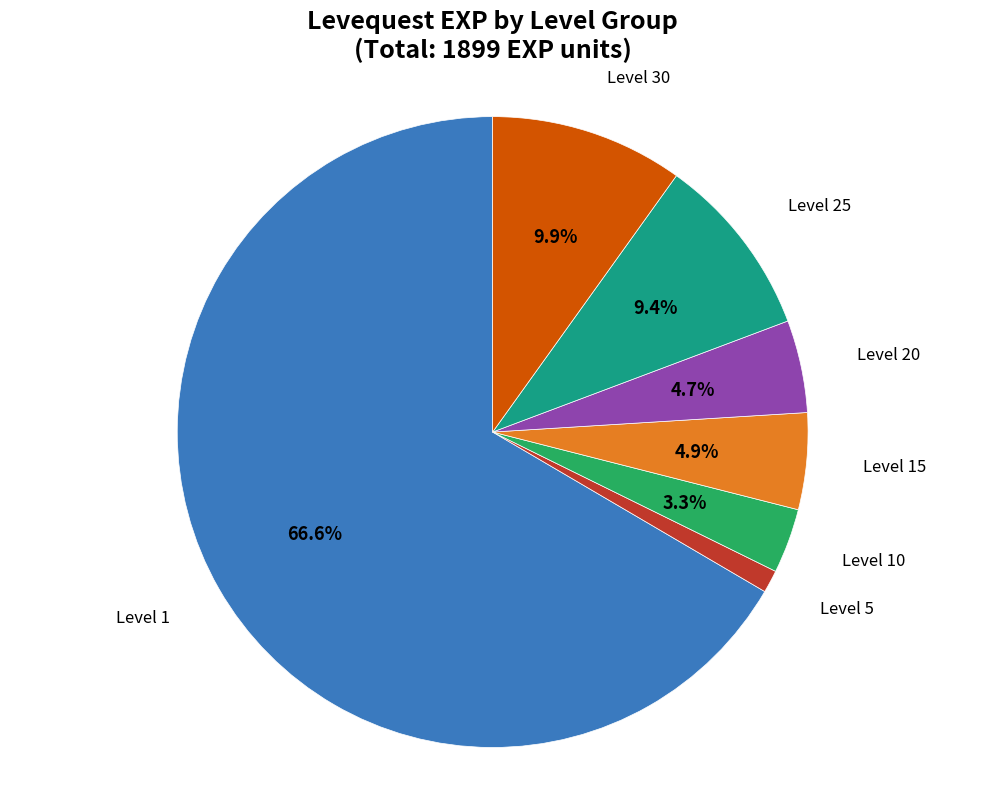

Is there a majority slice in this chart?

Yes